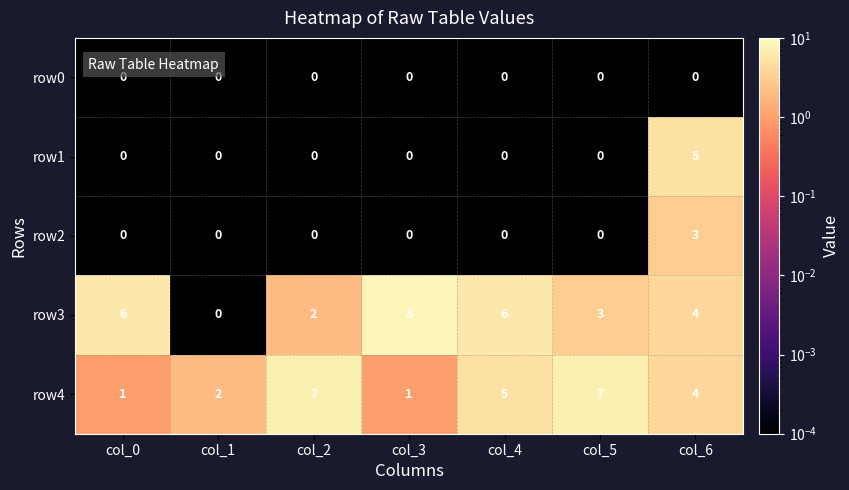

At which category is the sum across all series the highest?

col_6